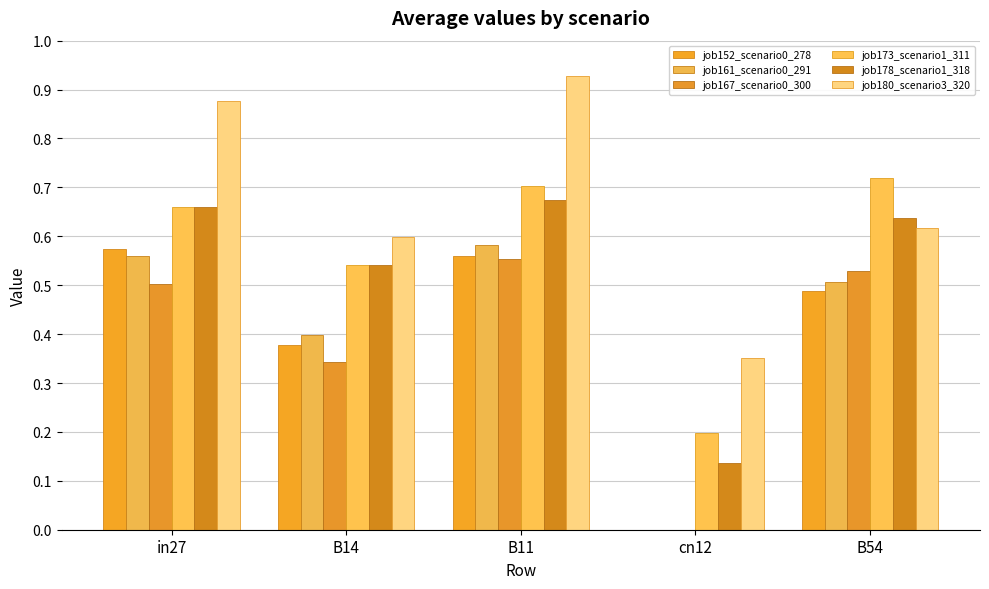

Which category has the lowest value in the job173_scenario1_311 series?

cn12